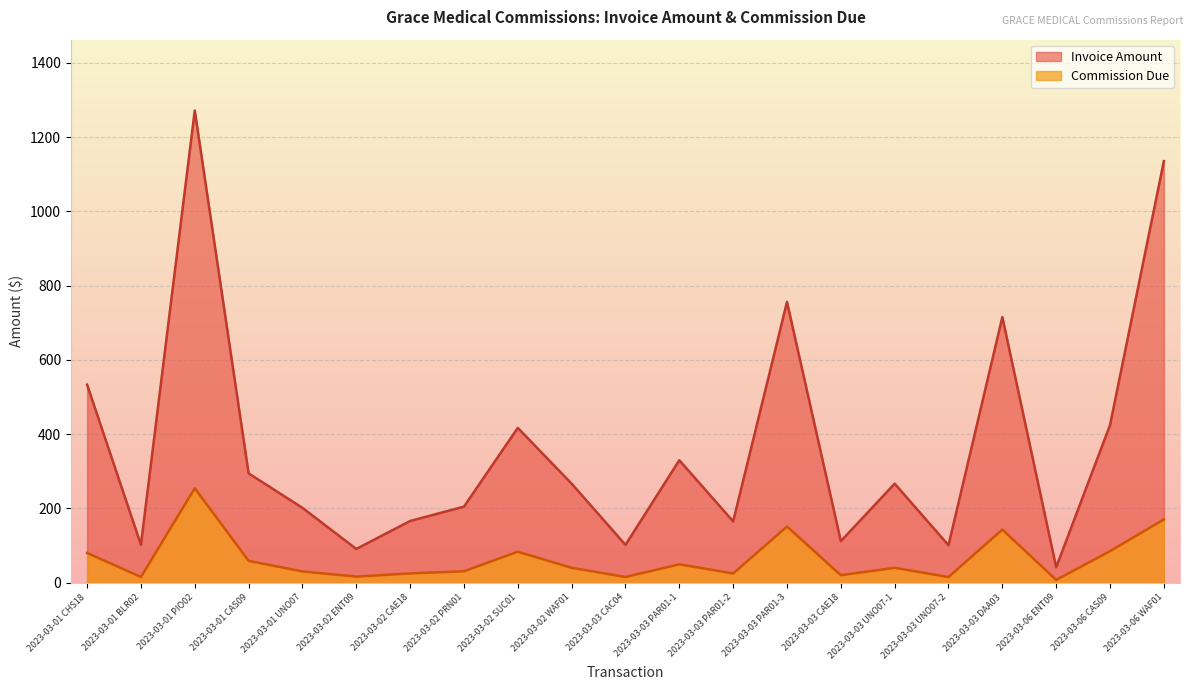

Reading left to right, transcribe all the data shown in this chart.

Invoice Amount: 2023-03-01 CHS18=533.4	2023-03-01 BLR02=102.1	2023-03-01 PIO02=1272.0	2023-03-01 CAS09=294.4	2023-03-01 UNO07=201.6	2023-03-02 ENT09=90.8	2023-03-02 CAE18=166.1	2023-03-02 PRN01=204.9	2023-03-02 SUC01=417.0	2023-03-02 WAF01=266.7	2023-03-03 CAC04=101.8	2023-03-03 PAR01-1=329.9	2023-03-03 PAR01-2=164.9	2023-03-03 PAR01-3=756.3	2023-03-03 CAE18=111.8	2023-03-03 UNO07-1=266.7	2023-03-03 UNO07-2=100.8	2023-03-03 DAA03=715.4	2023-03-06 ENT09=41.5	2023-03-06 CAS09=424.4	2023-03-06 WAF01=1135.5
Commission Due: 2023-03-01 CHS18=80.0	2023-03-01 BLR02=15.3	2023-03-01 PIO02=254.4	2023-03-01 CAS09=58.9	2023-03-01 UNO07=30.2	2023-03-02 ENT09=16.3	2023-03-02 CAE18=24.9	2023-03-02 PRN01=30.7	2023-03-02 SUC01=83.4	2023-03-02 WAF01=40.0	2023-03-03 CAC04=15.3	2023-03-03 PAR01-1=49.5	2023-03-03 PAR01-2=24.7	2023-03-03 PAR01-3=151.3	2023-03-03 CAE18=20.1	2023-03-03 UNO07-1=40.0	2023-03-03 UNO07-2=15.1	2023-03-03 DAA03=143.1	2023-03-06 ENT09=7.5	2023-03-06 CAS09=84.9	2023-03-06 WAF01=170.3